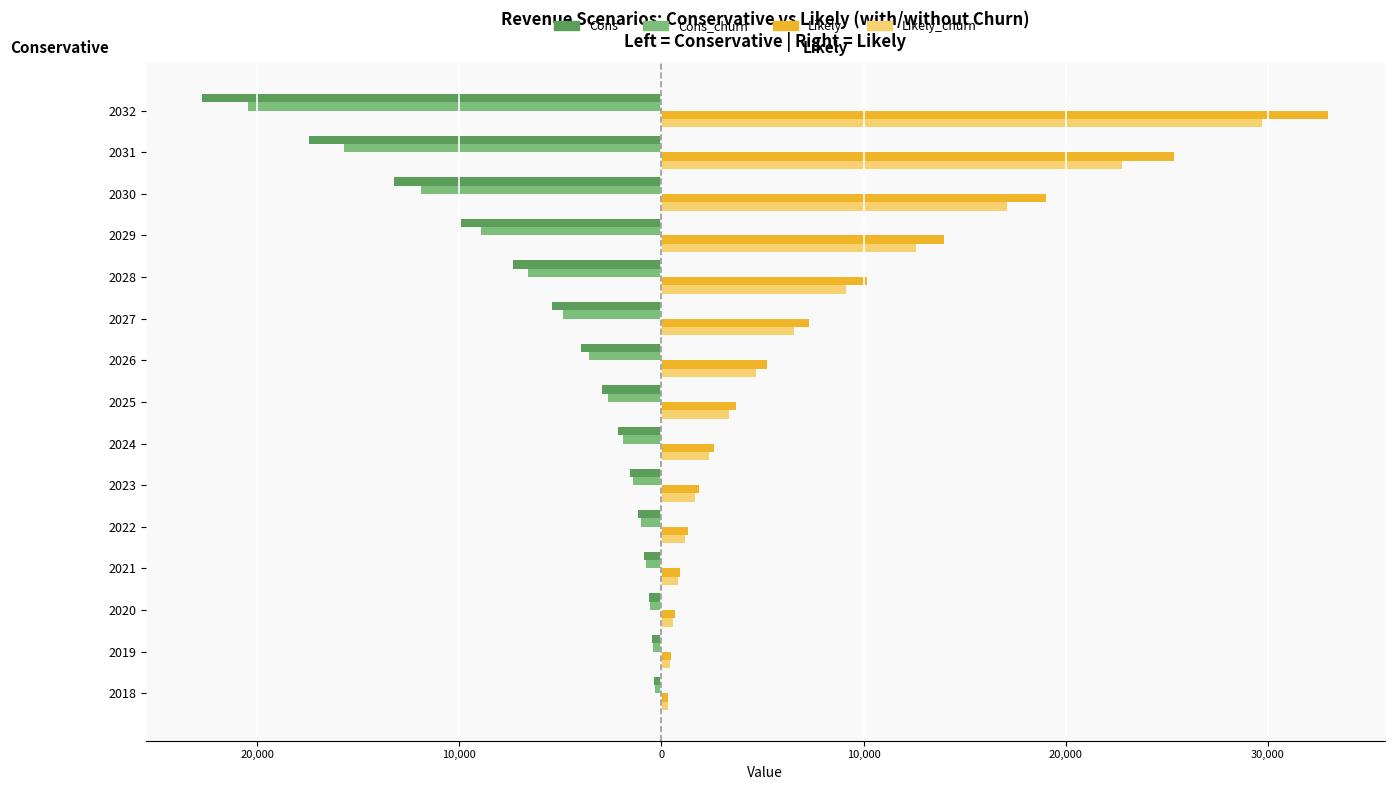

Reading left to right, list all the values displayed in this chart.

Cons: -345.6	-460.8	-619.2	-838.8	-1144.8	-1566.0	-2138.4	-2926.8	-3992.4	-5432.4	-7358.4	-9903.6	-13219.2	-17456.4	-22719.6
Cons_churn: -309.6	-414.0	-554.4	-752.4	-1029.6	-1407.6	-1922.4	-2631.6	-3592.8	-4888.8	-6620.4	-8910.0	-11894.4	-15710.4	-20444.4
Likely: 345.6	475.2	658.8	925.2	1306.8	1850.4	2617.2	3697.2	5205.6	7300.8	10159.2	13993.2	19011.6	25351.2	32997.6
Likely_churn: 309.6	424.8	590.4	831.6	1173.6	1663.2	2354.4	3326.4	4683.6	6570.0	9140.4	12592.8	17107.2	22813.2	29696.4